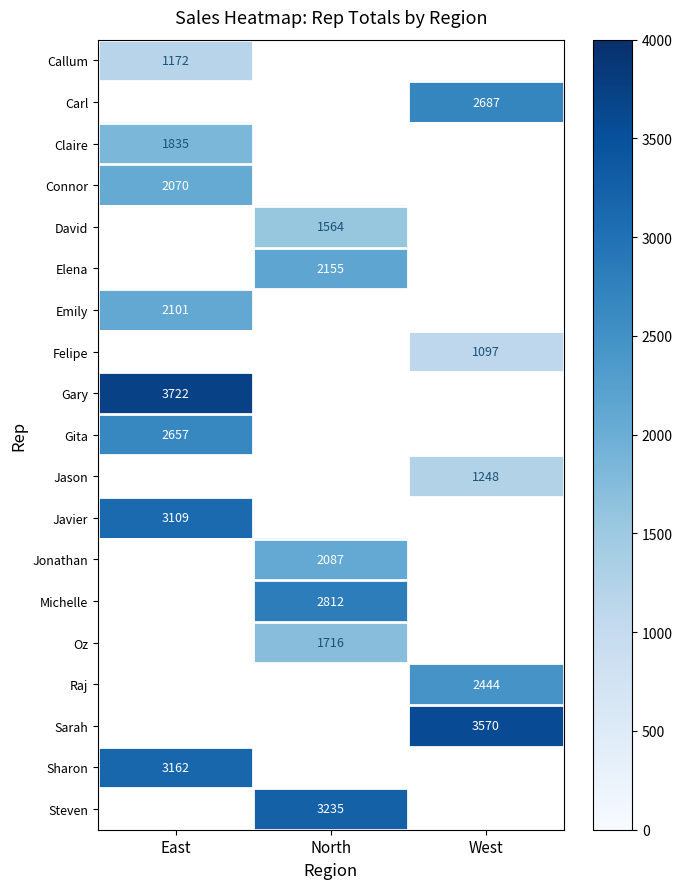

True or false: Steven has a value of 3235.0 at North.

True